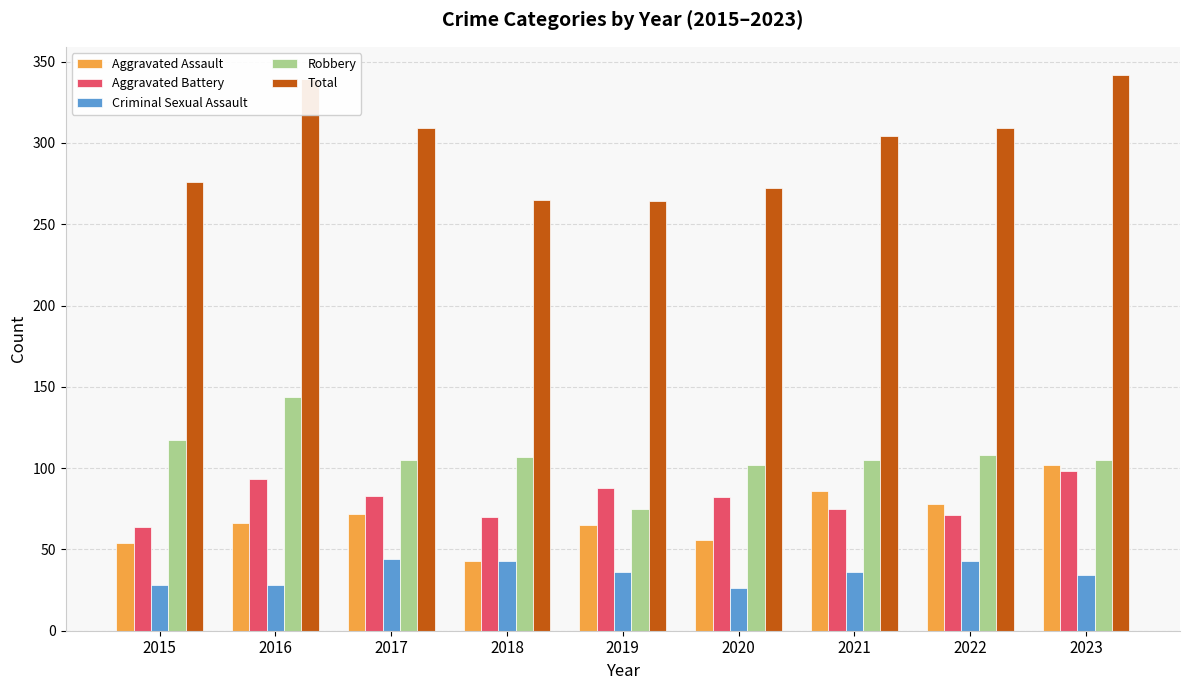

The value of Total at 2016 is 339. True or false?

True